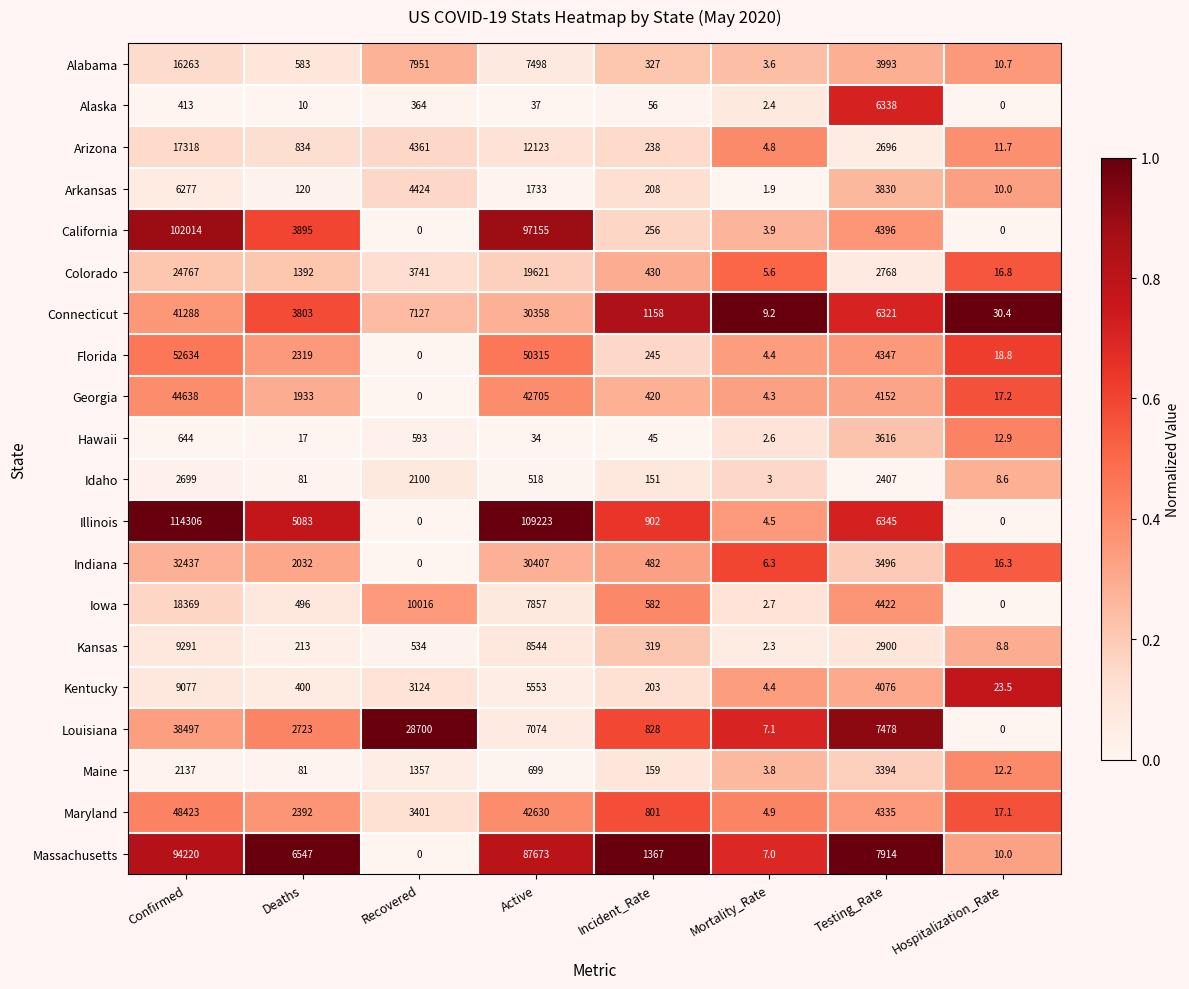

At which label does Indiana first exceed 2032?

Confirmed